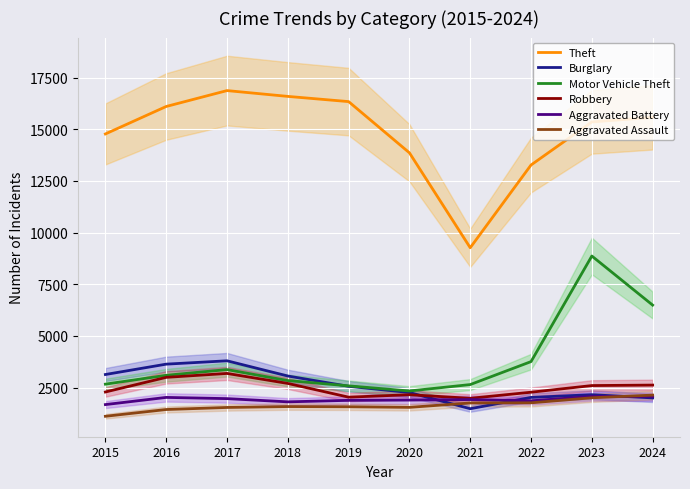

In Aggravated Assault, how many points are lower than both neighbors (excluding endpoints)?

1